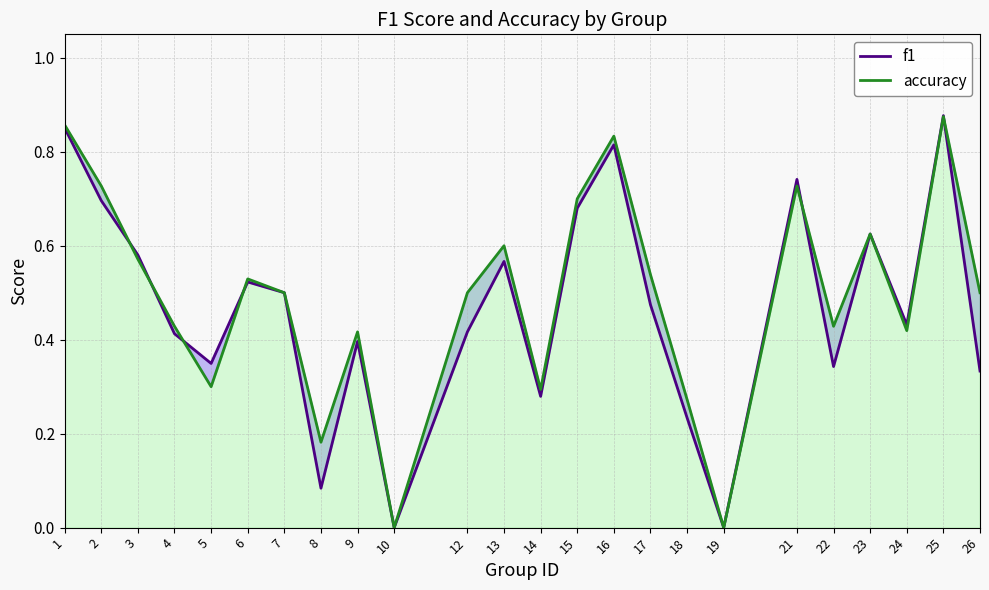

True or false: accuracy has more than 1 interior local peaks.

True